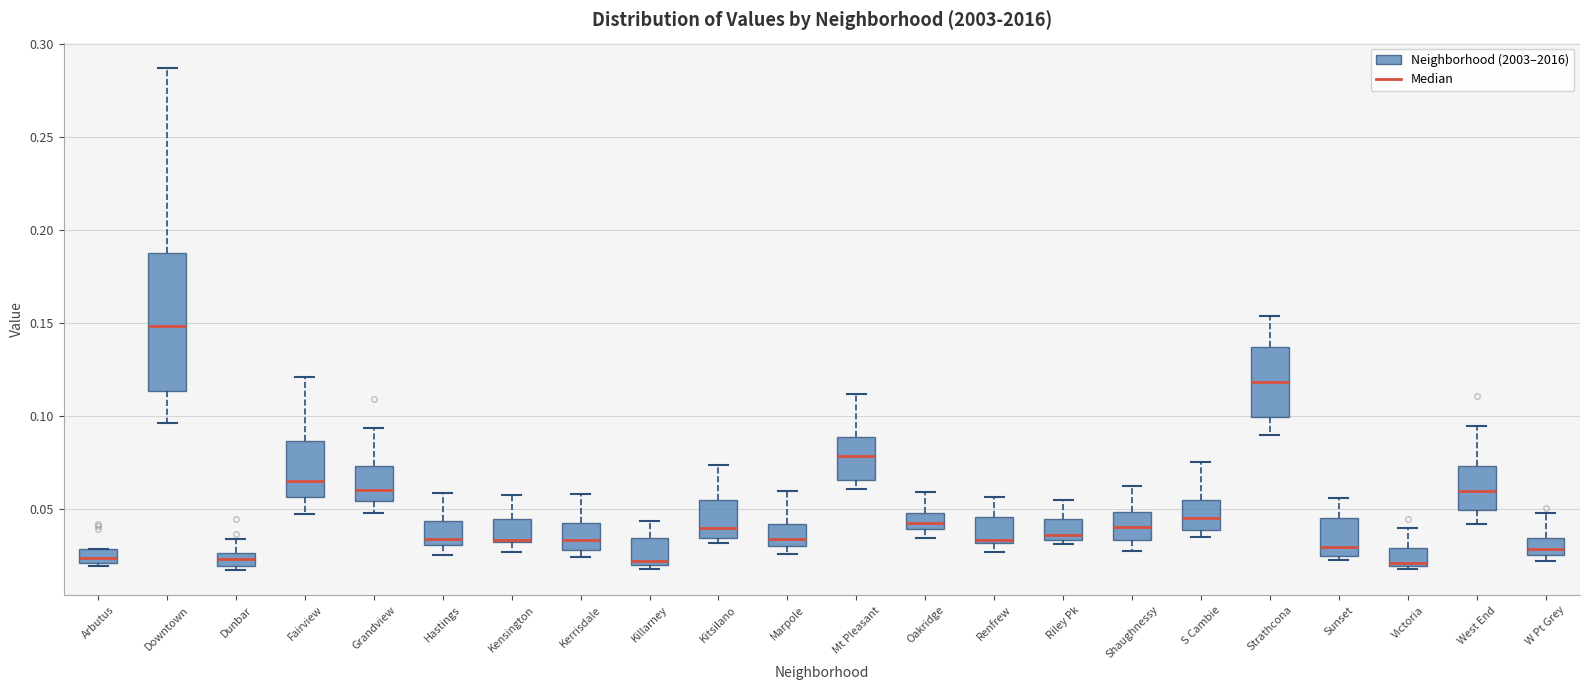

Comparing the boxes themselves (not the whiskers), which one is the tallest?

Downtown